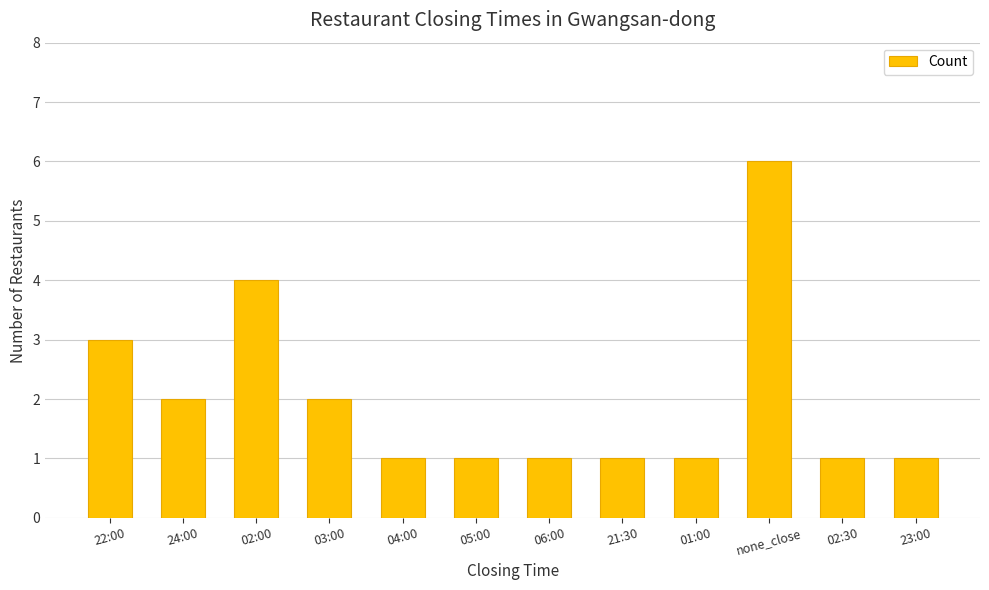

Reading left to right, transcribe all the data shown in this chart.

22:00=3	24:00=2	02:00=4	03:00=2	04:00=1	05:00=1	06:00=1	21:30=1	01:00=1	none_close=6	02:30=1	23:00=1